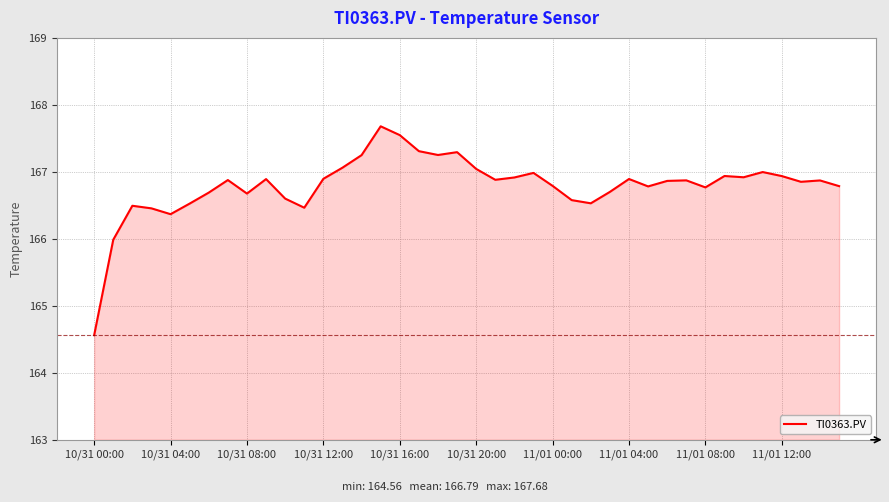

What is the greatest value displayed?

167.7